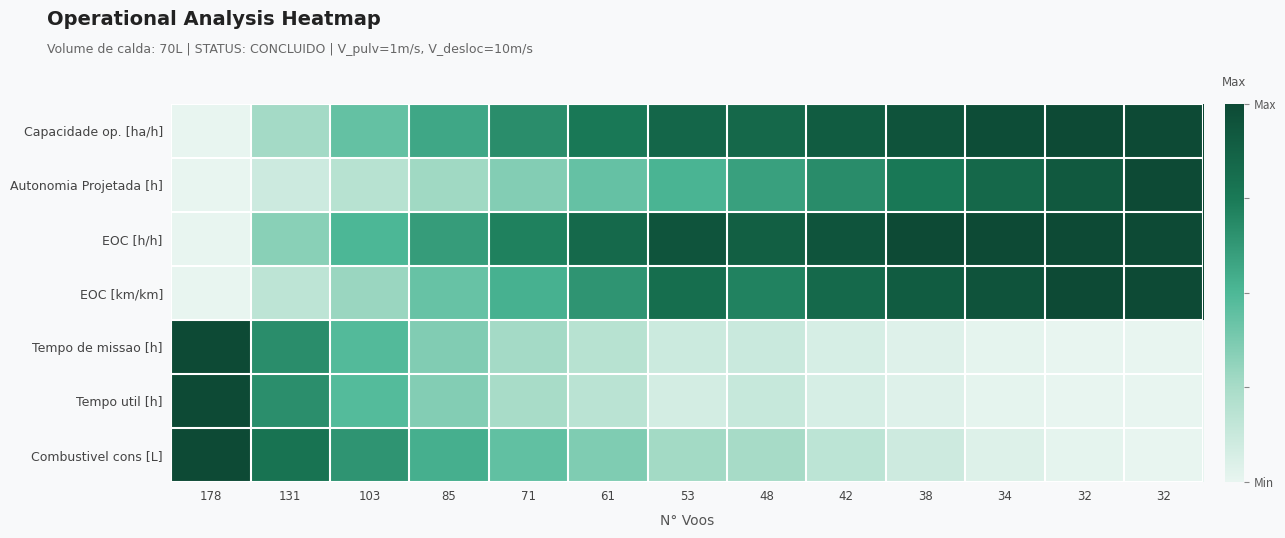

At which category is the sum across all series the highest?

32